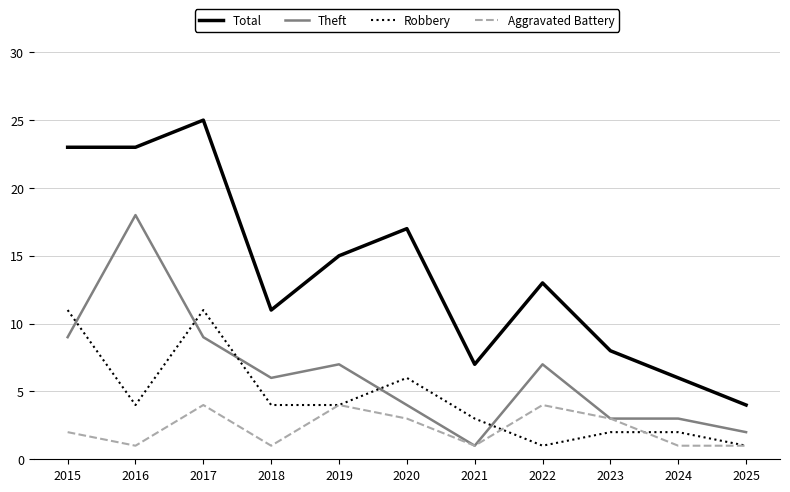

Which series has the widest spread of values?

Total